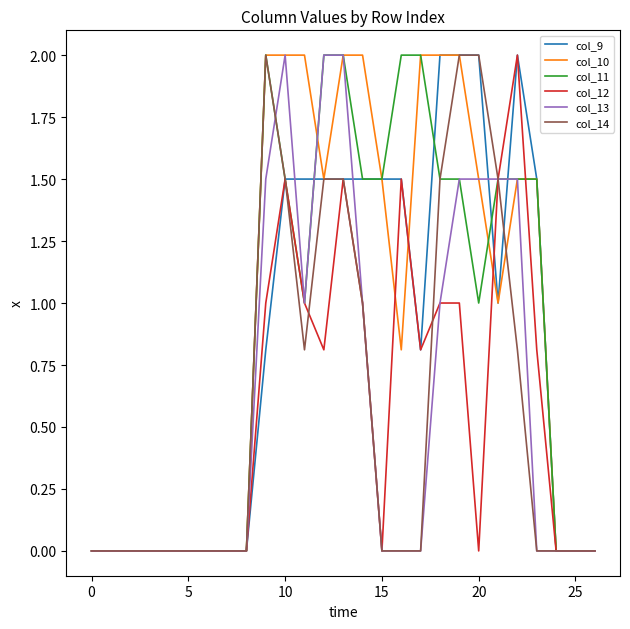

How many lines are shown in the chart?

6